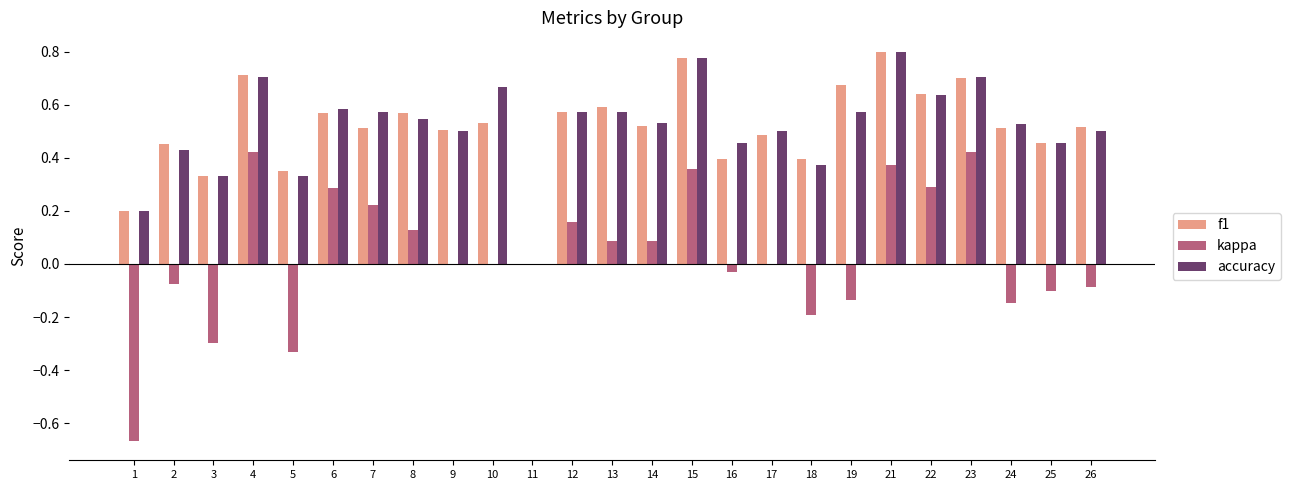

What is the sum of the accuracy values at 3 and 19?

0.9